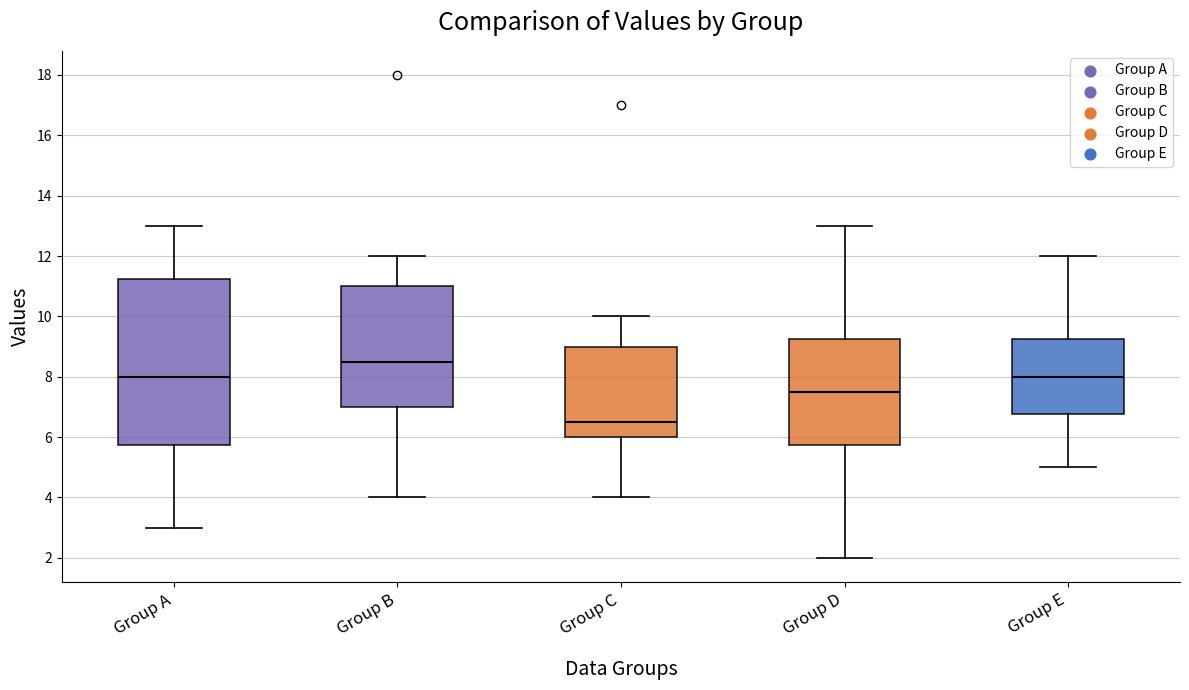

Reading left to right, transcribe this box plot: for each box, give where its median line is, the range the box spans, and where its two whiskers end, as read against the y-axis. The values are not printed on the chart, so give them approximately, as read against the axis.

Group A: median 8.0, box 5.8 to 11.2, whiskers 3.0 to 13.0
Group B: median 8.6, box 7.0 to 11.0, whiskers 4.0 to 12.0
Group C: median 6.6, box 6.0 to 9.0, whiskers 4.0 to 10.0
Group D: median 7.6, box 5.8 to 9.2, whiskers 2.0 to 13.0
Group E: median 8.0, box 6.8 to 9.2, whiskers 5.0 to 12.0